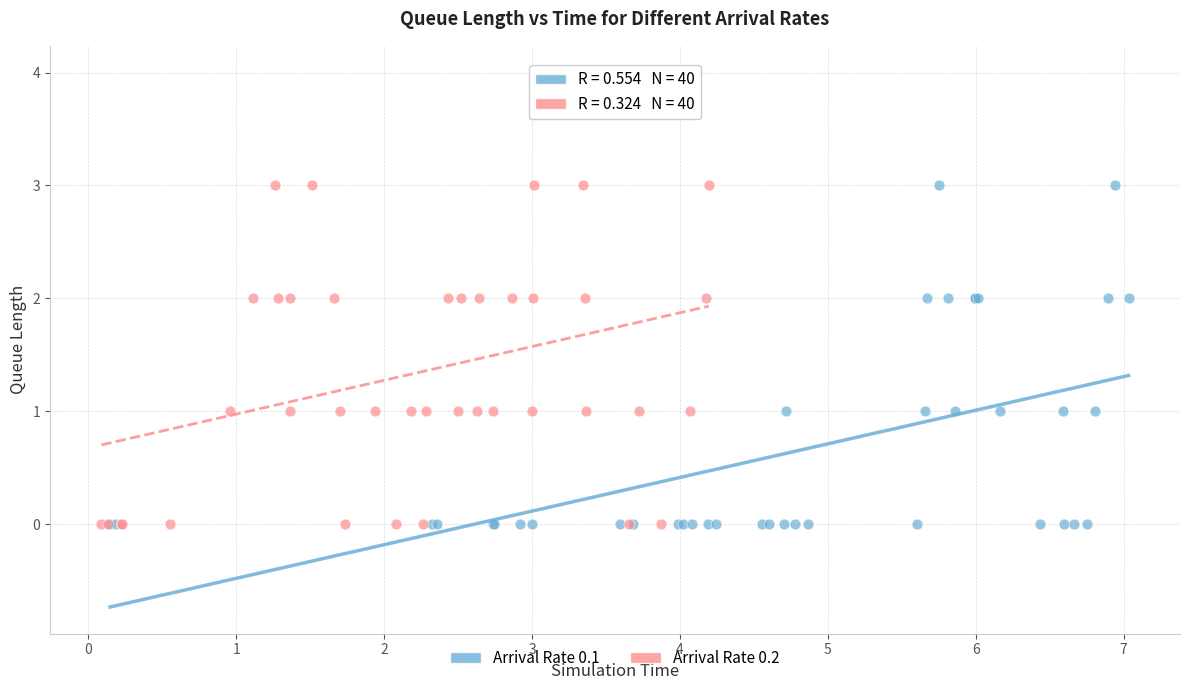

What are all the series names shown in the legend?

Arrival Rate 0.1, Arrival Rate 0.2